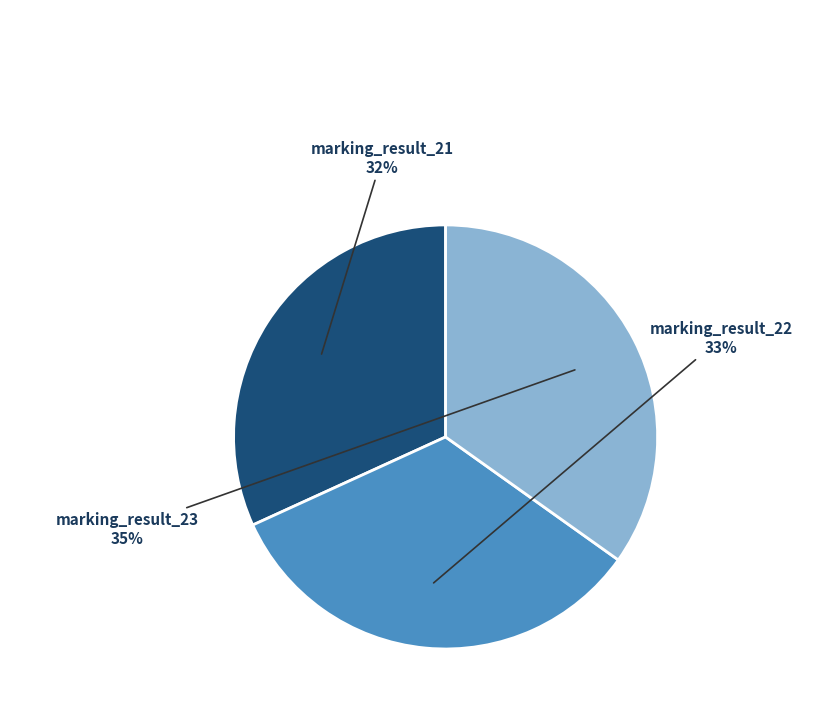

Is there any slice that represents more than half of the pie?

No